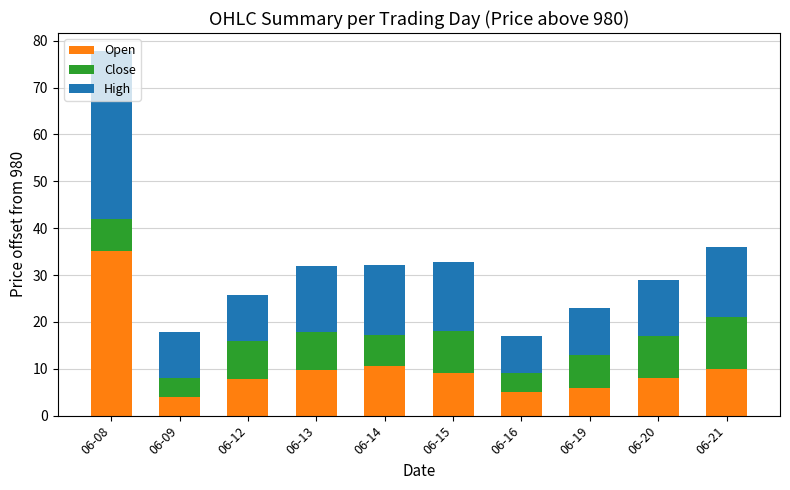

What is the total value across all series at 06-20?

29.0